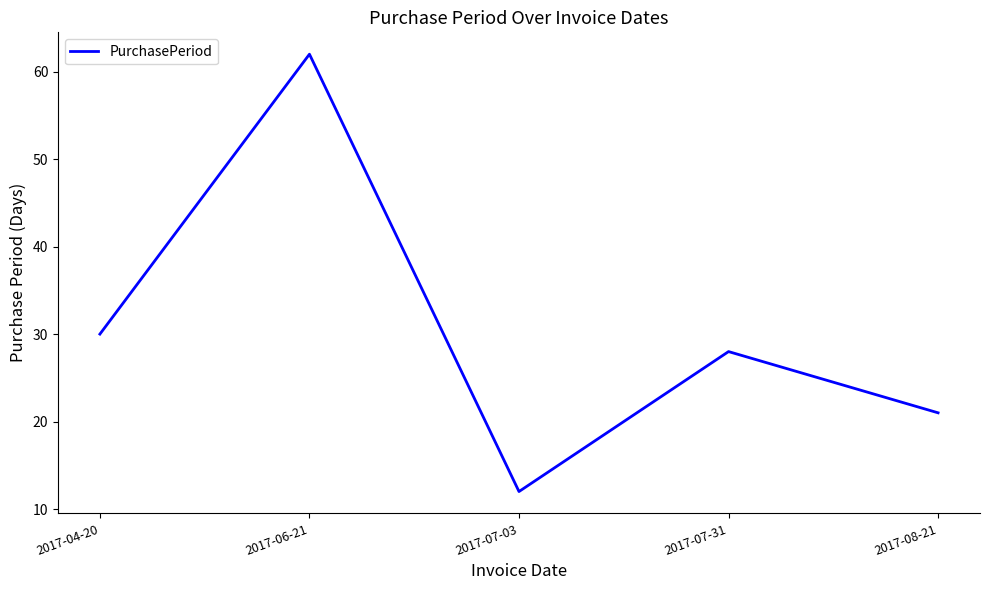

How many lines are shown in the chart?

1